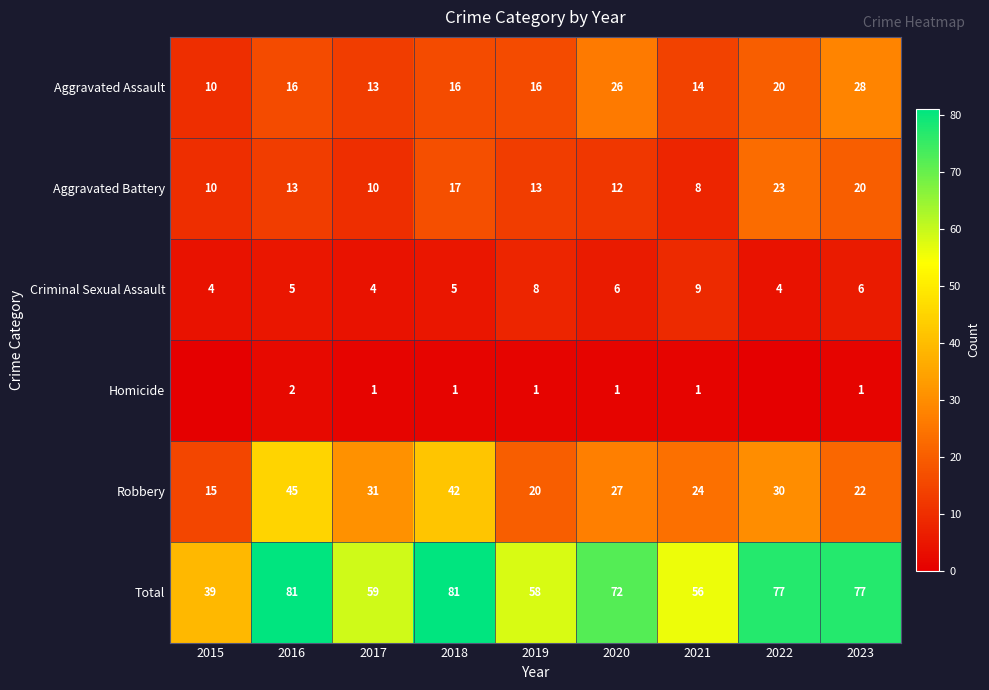

The Homicide series shows 2 at 2020. True or false?

False